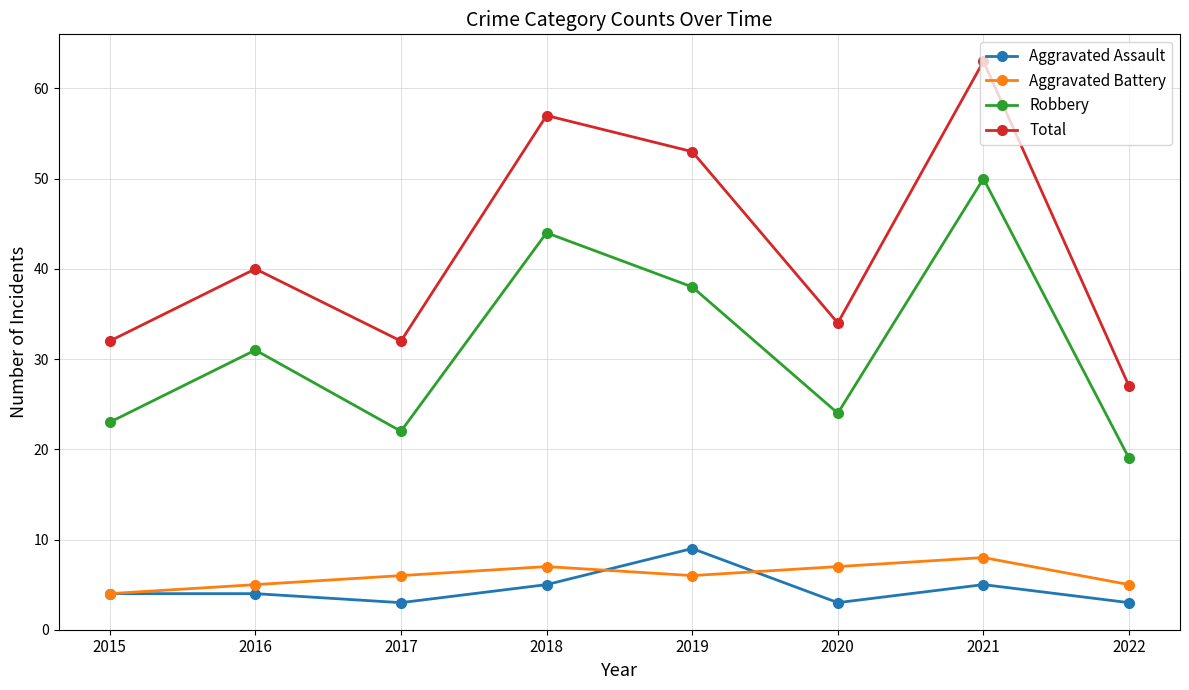

How many interior local valleys does the Aggravated Battery series have?

1